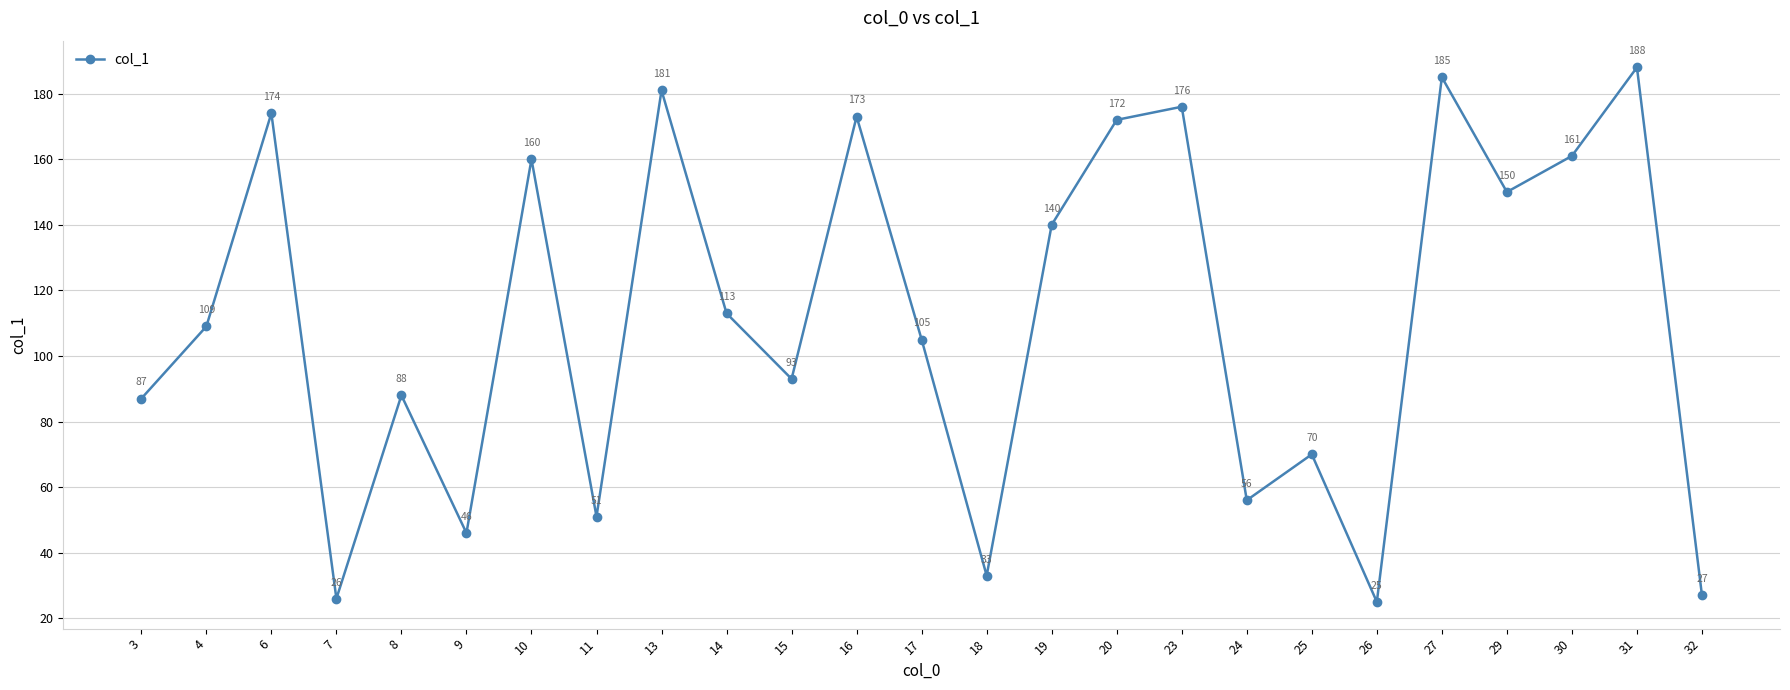

Does the chart display data point markers on the line(s)?

Yes